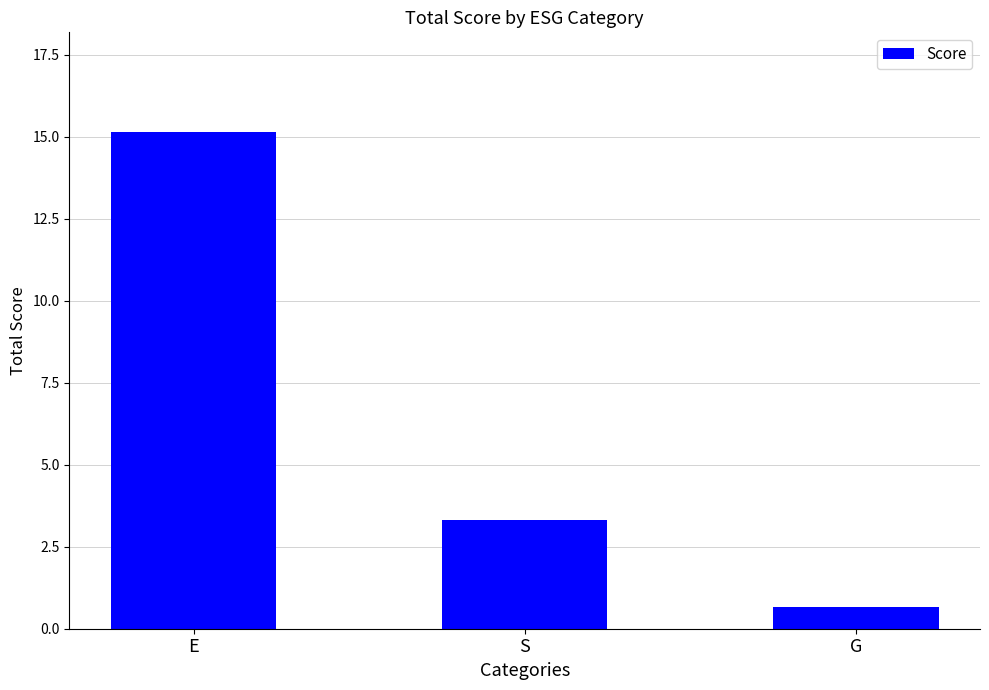

The chart shows a value of 0.7 at G. True or false?

True